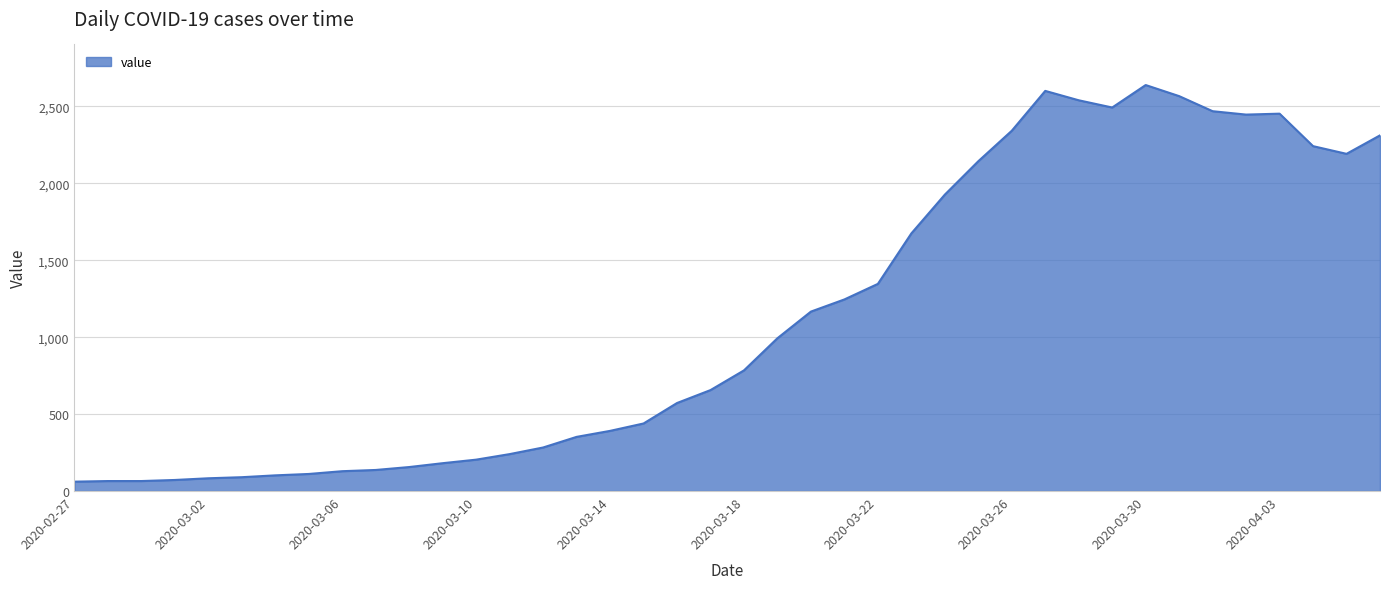

What is the maximum value shown in the chart?

2638